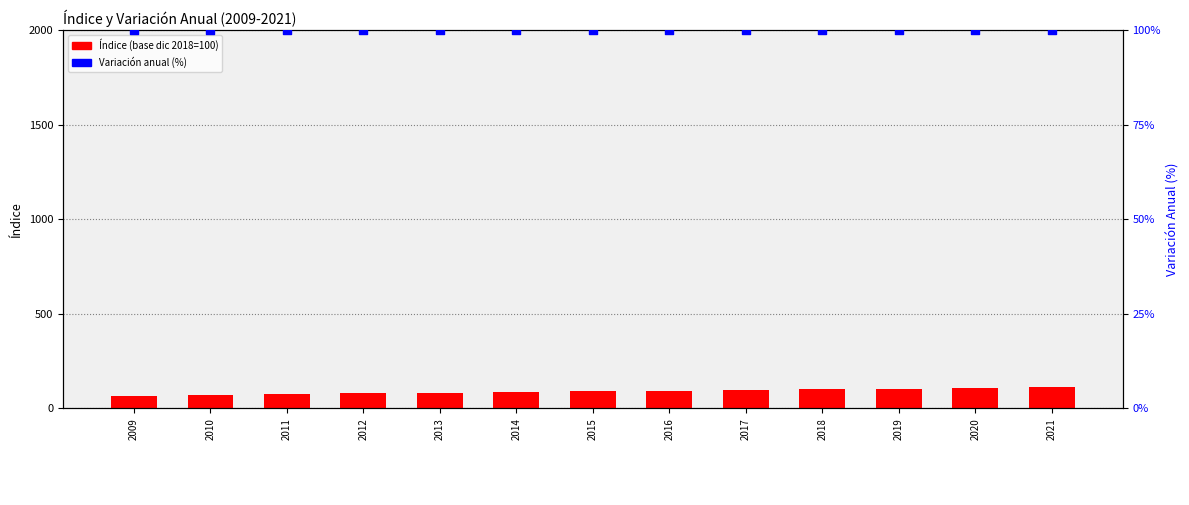

Is the value of Variación Anual at 2018 greater than the value of Índice at 2016?

Yes